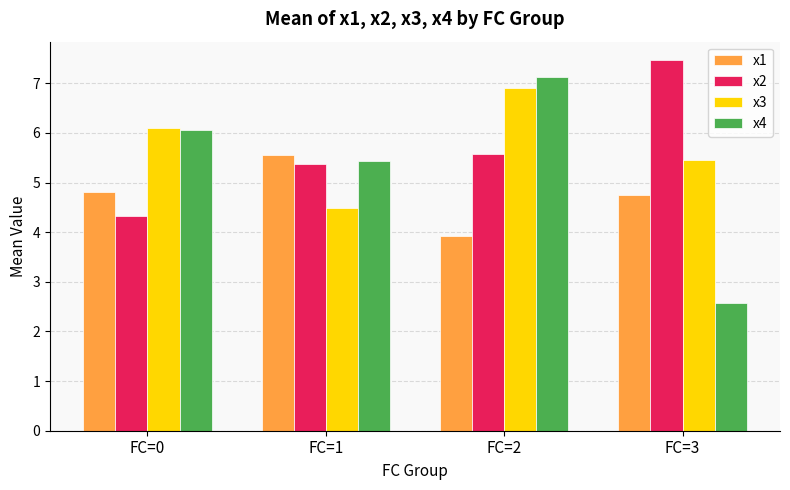

List the labels in order of x3 value, smallest first.

FC=1, FC=3, FC=0, FC=2